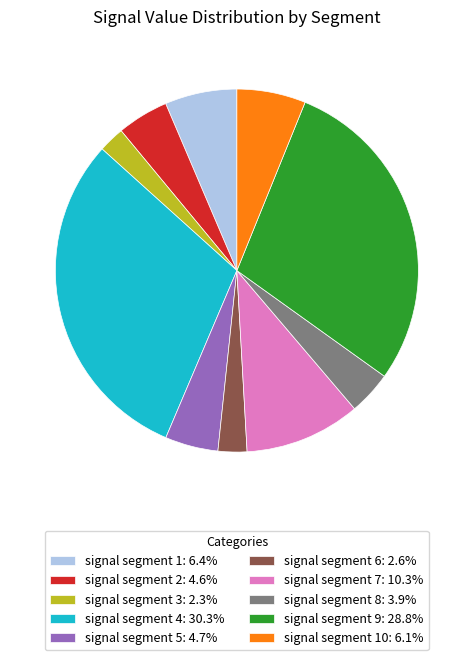

Is the sum of signal segment 9: 28.8% and signal segment 8: 3.9% greater than half?

No